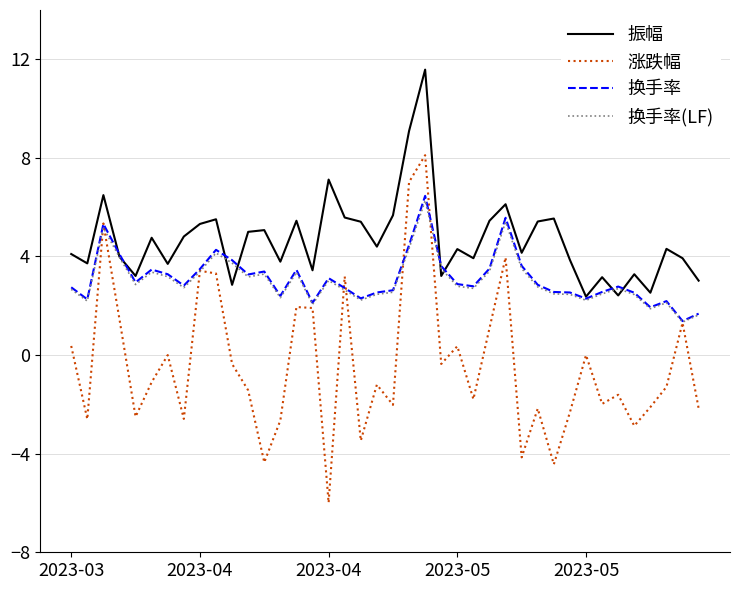

Which series has the widest spread of values?

涨跌幅